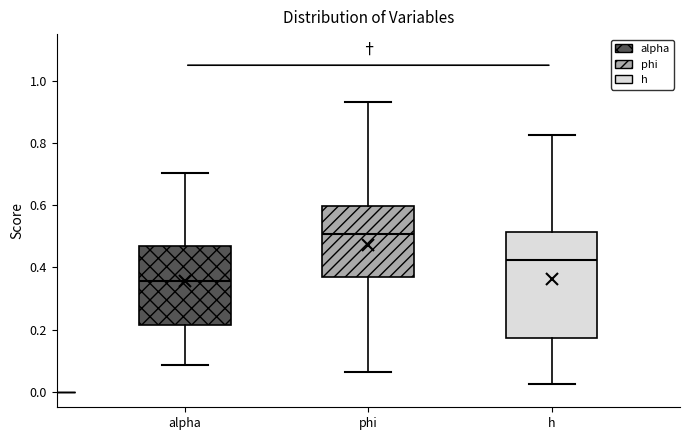

Where does the lower whisker of the box for phi end on the y-axis? The values are not printed on the chart, so give them approximately, as read against the axis.

0.06